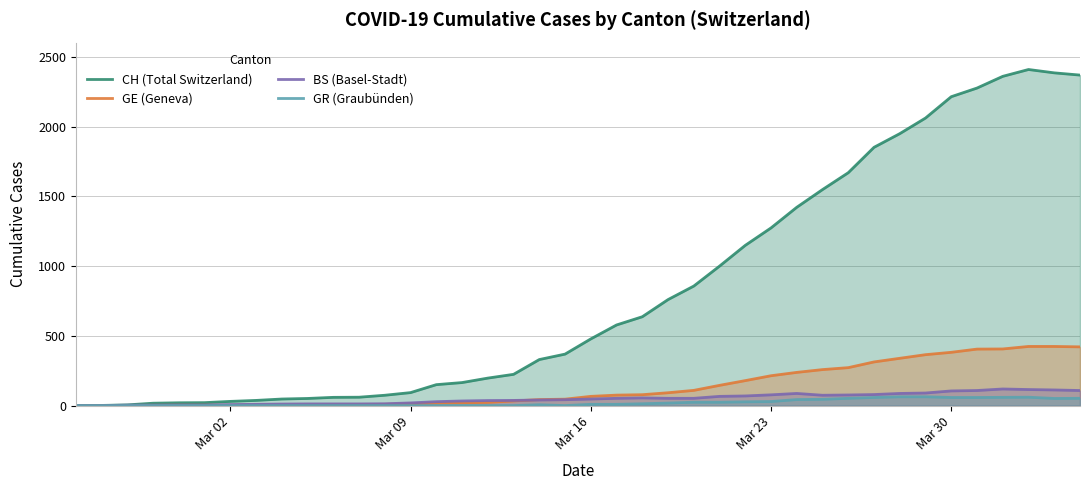

Does the chart display data point markers on the line(s)?

No